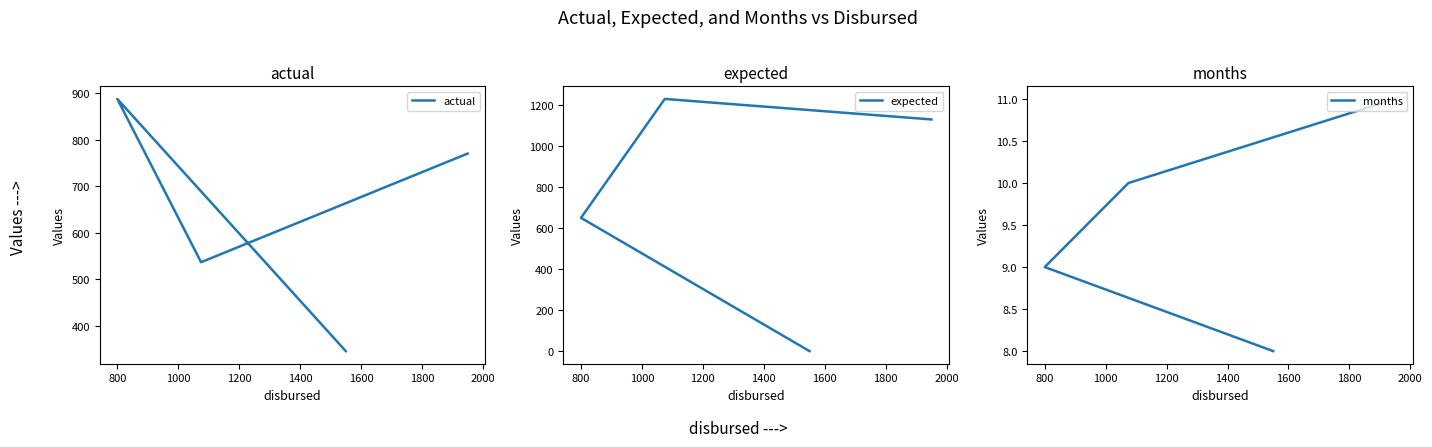

Reading right to left, list all the values displayed in this chart.

actual: 770.0	536.2	887.5	345.0
expected: 1130.0	1230.0	650.0	0.0
months: 11.0	10.0	9.0	8.0